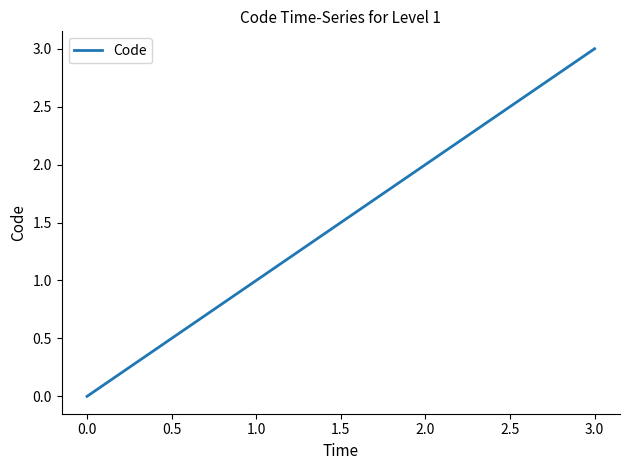

How many values are above zero?

3